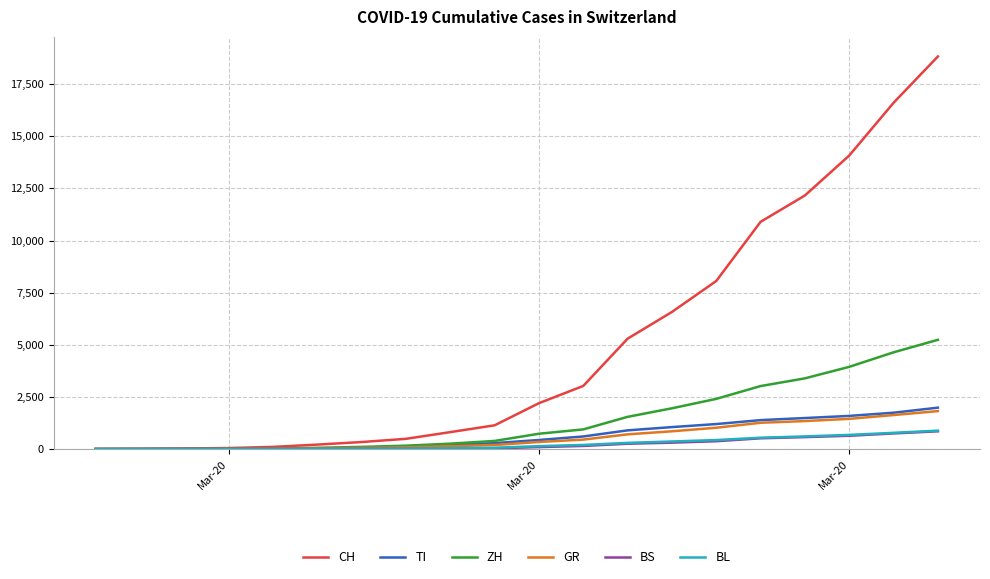

What is the average value of the ZH series?

1442